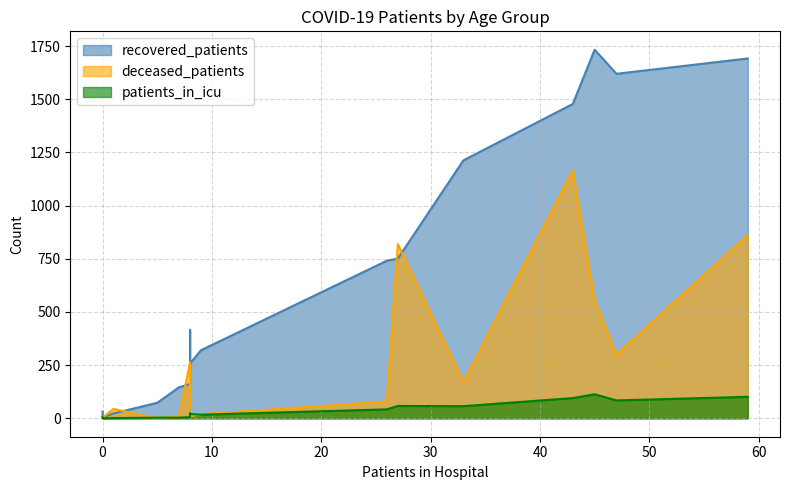

What are all the series names shown in the legend?

recovered_patients, deceased_patients, patients_in_icu